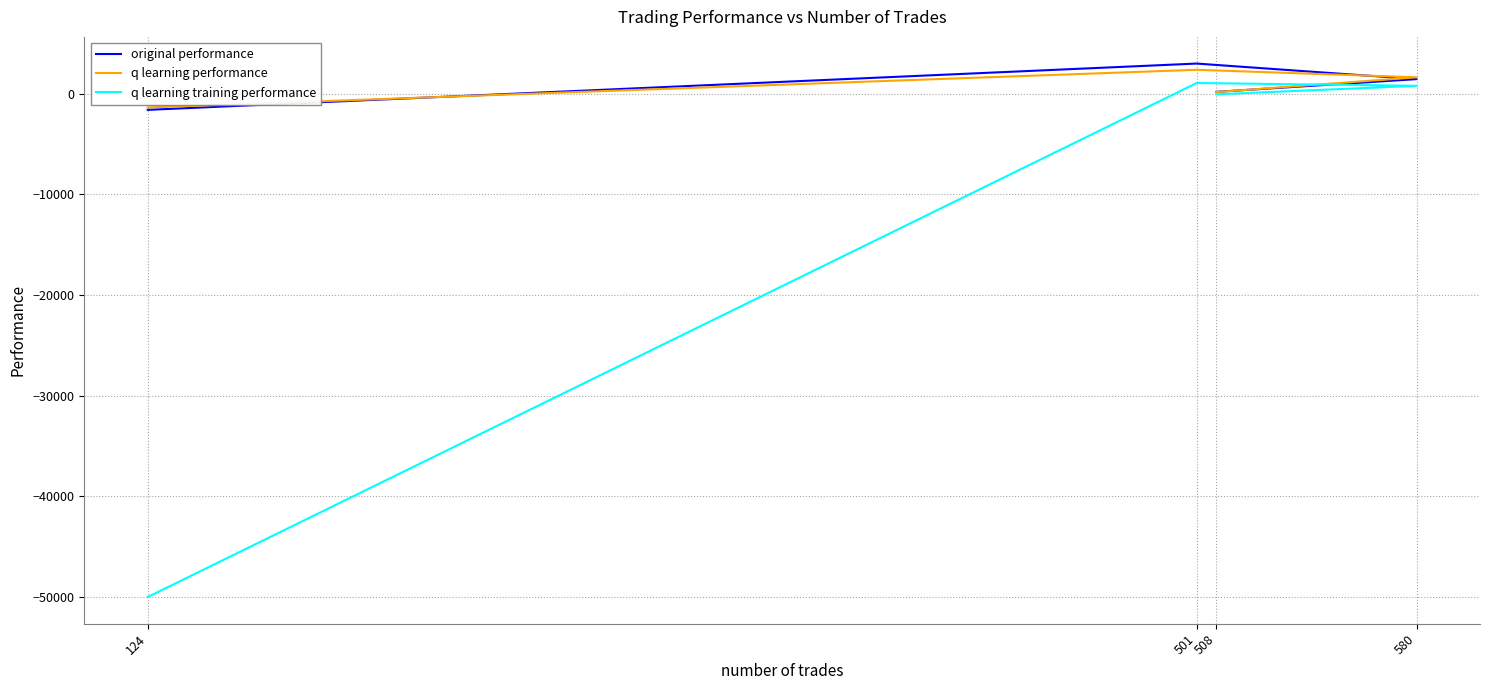

At 508, list the series in order from smallest to largest.

q learning training performance, q learning performance, original performance